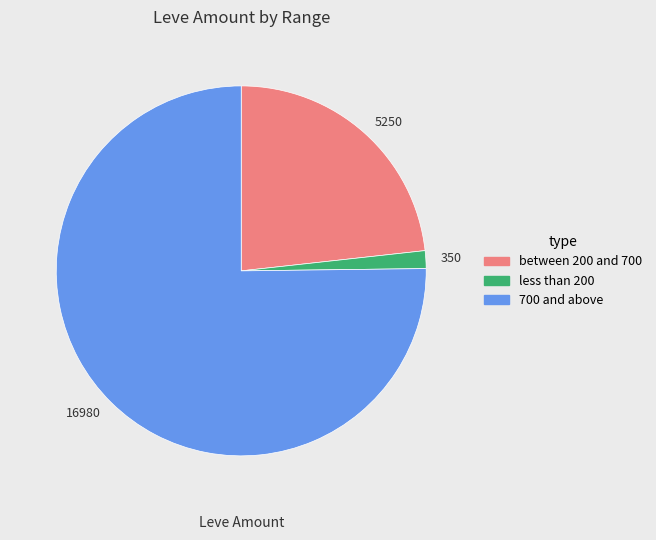

What is the ratio of the value at 16980 to the value at 5250?

3.2